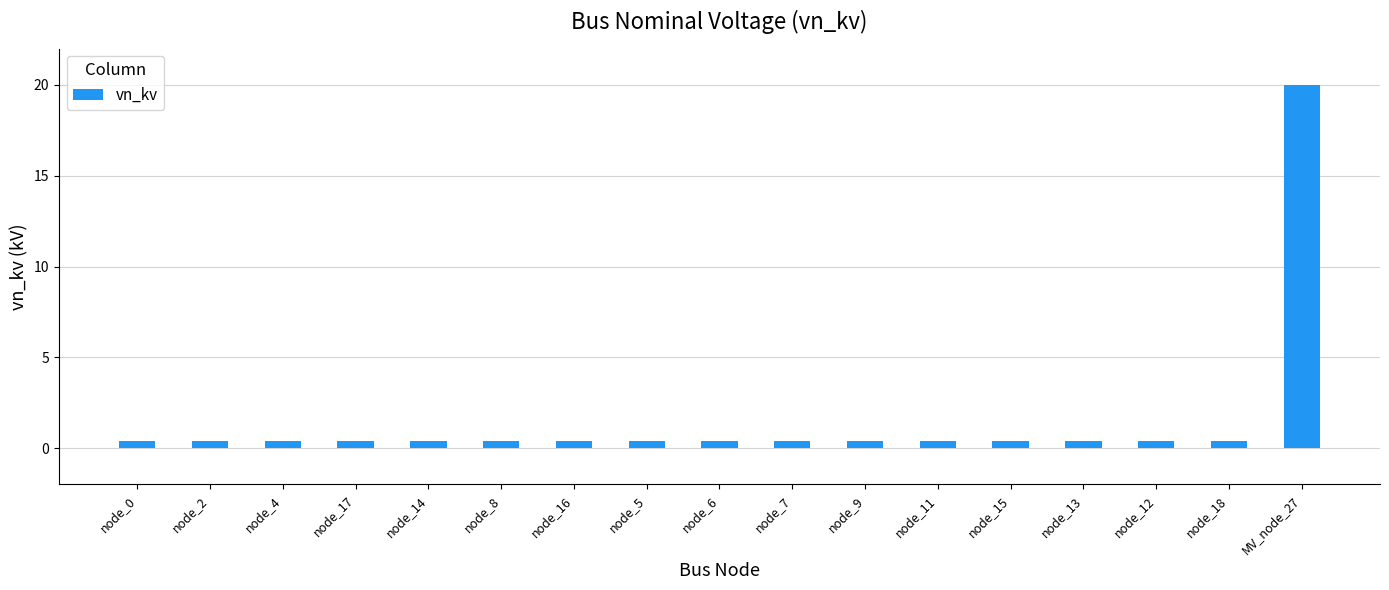

What is the label of the 13th bar from the left?

node_15